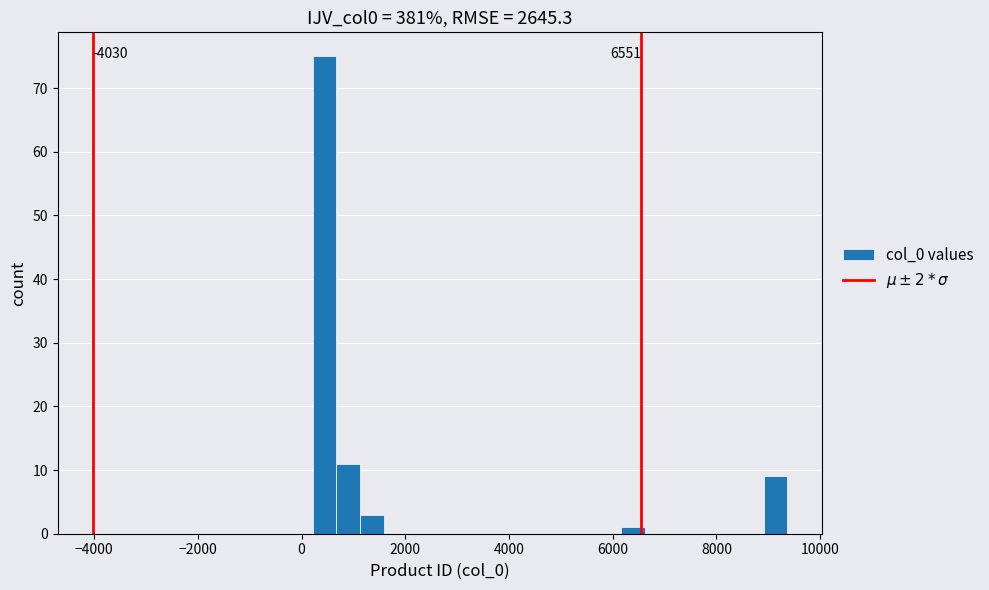

Read against the x-axis, roughly where is the centre of the tallest bar?

400